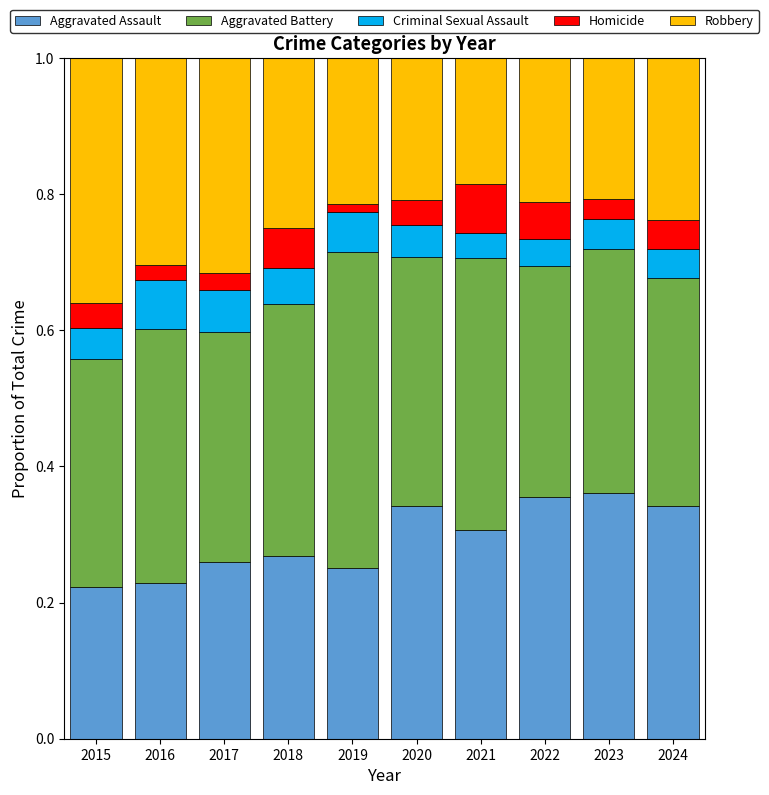

Is it true that Aggravated Assault equals 0.3 at 2020?

True